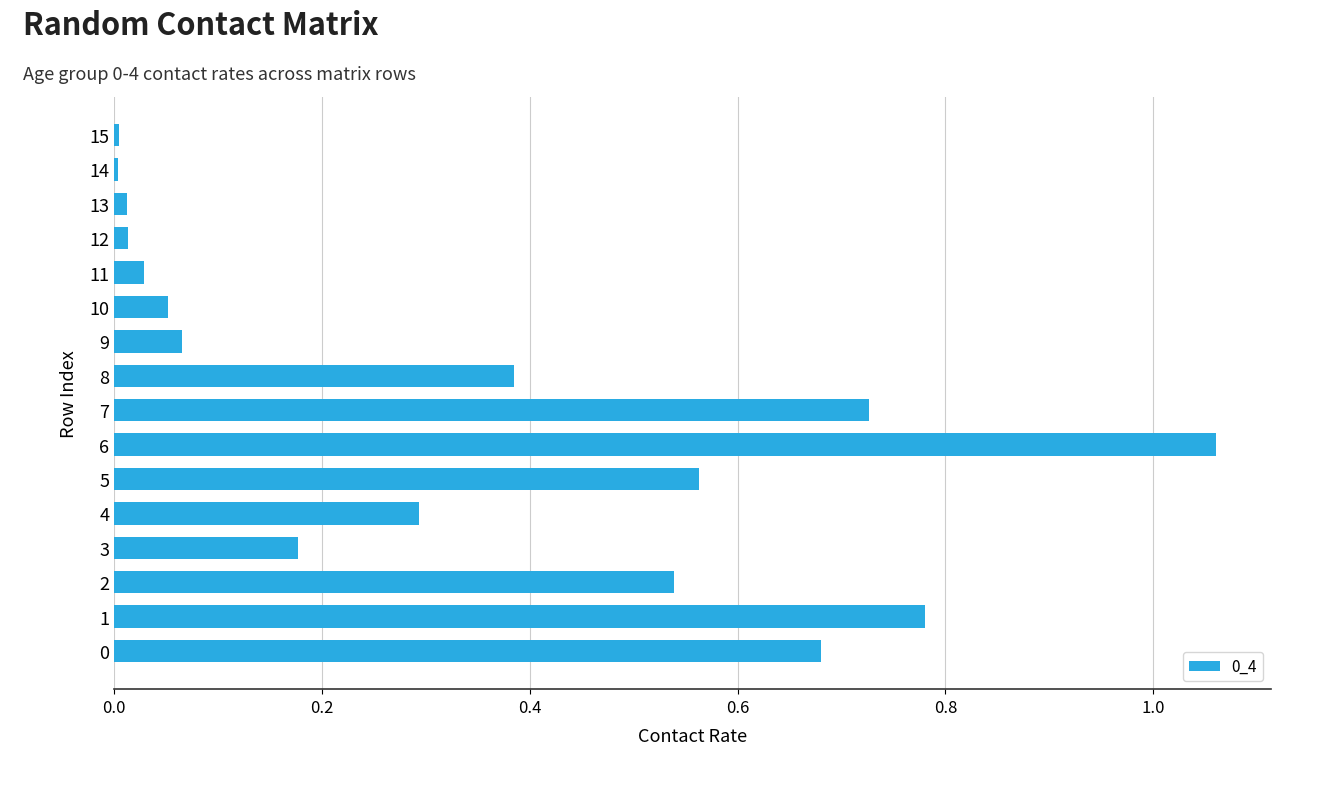

What is the sum of all values?

5.4